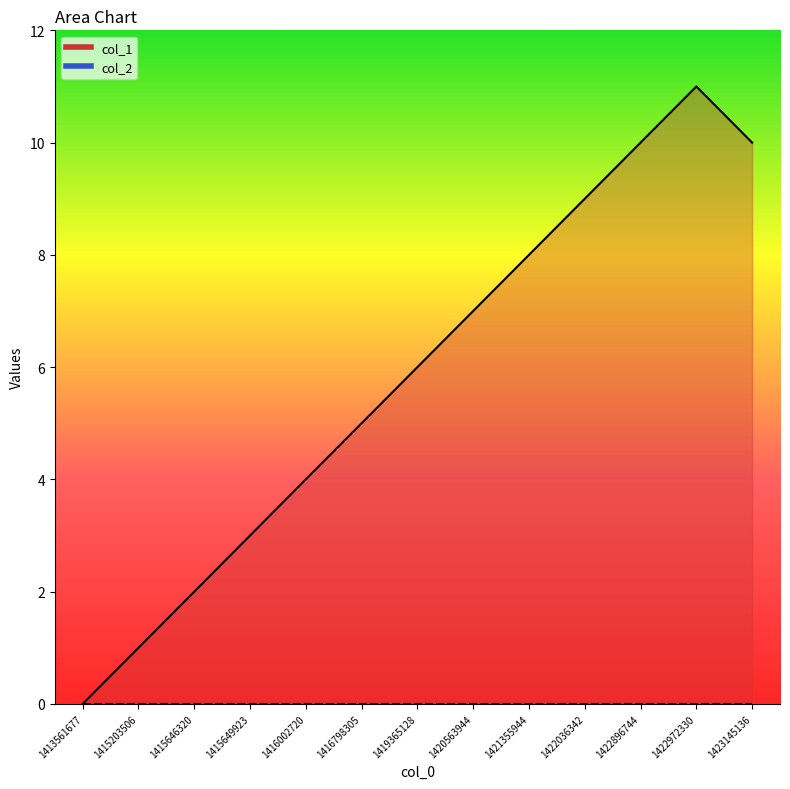

What is the value of the 4th point from the left?

3